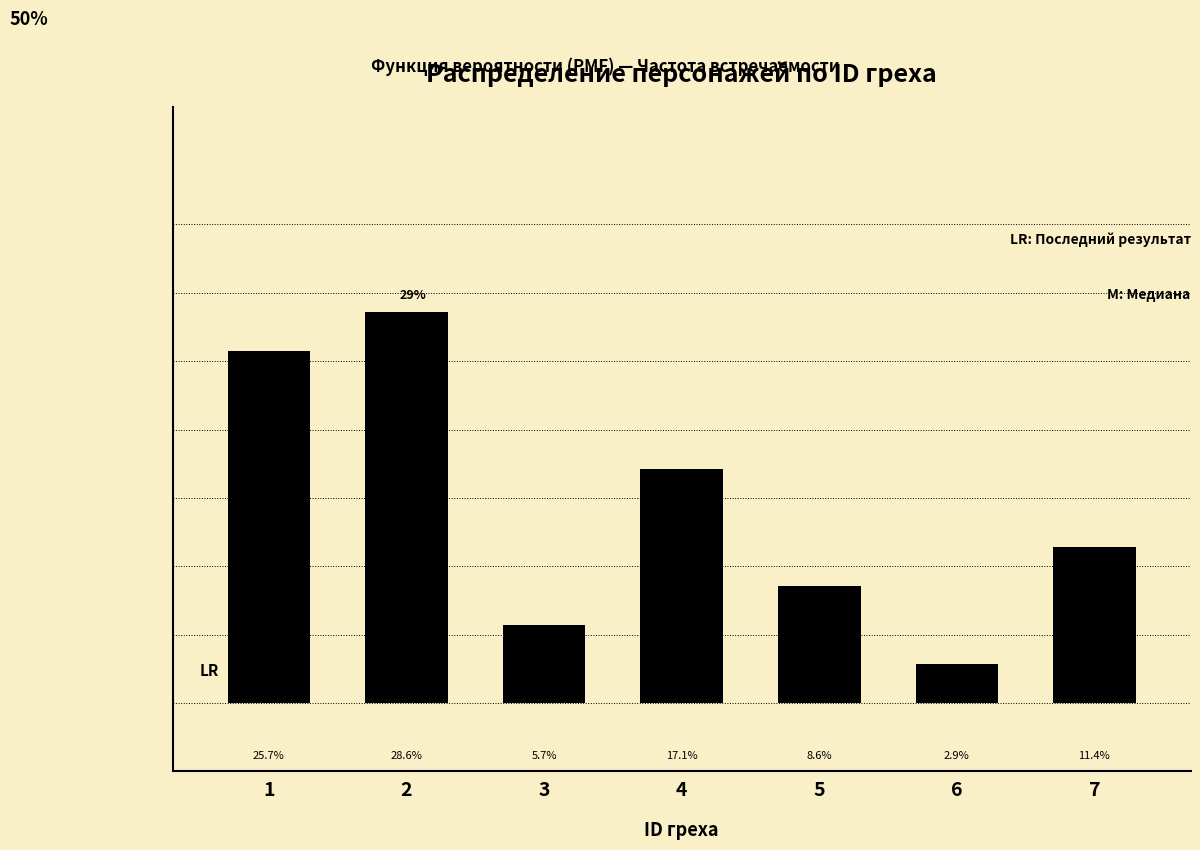

Rank the categories by value from lowest to highest.

6, 3, 5, 7, 4, 1, 2